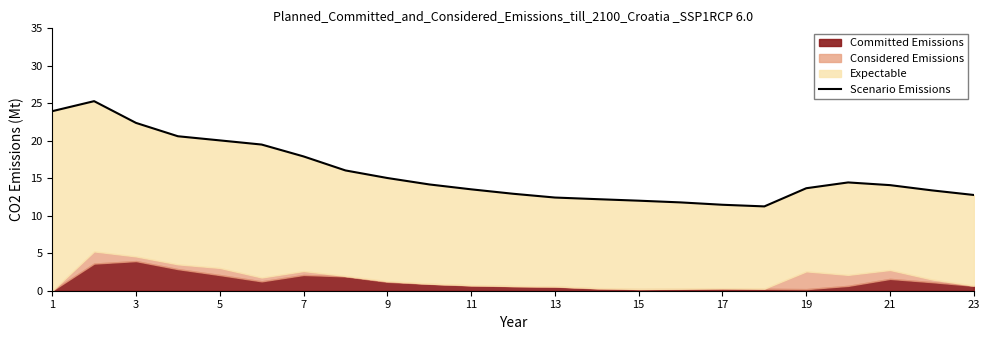

Which category has the lowest value across all series?

17